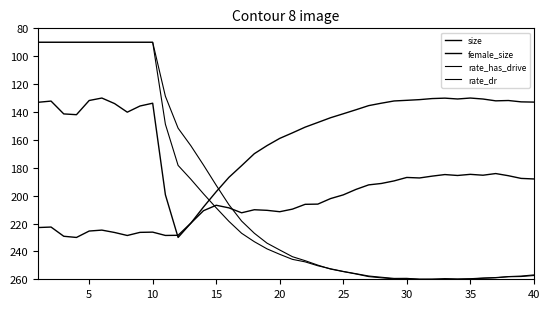

At which category does female_size reach its first local valley?

5